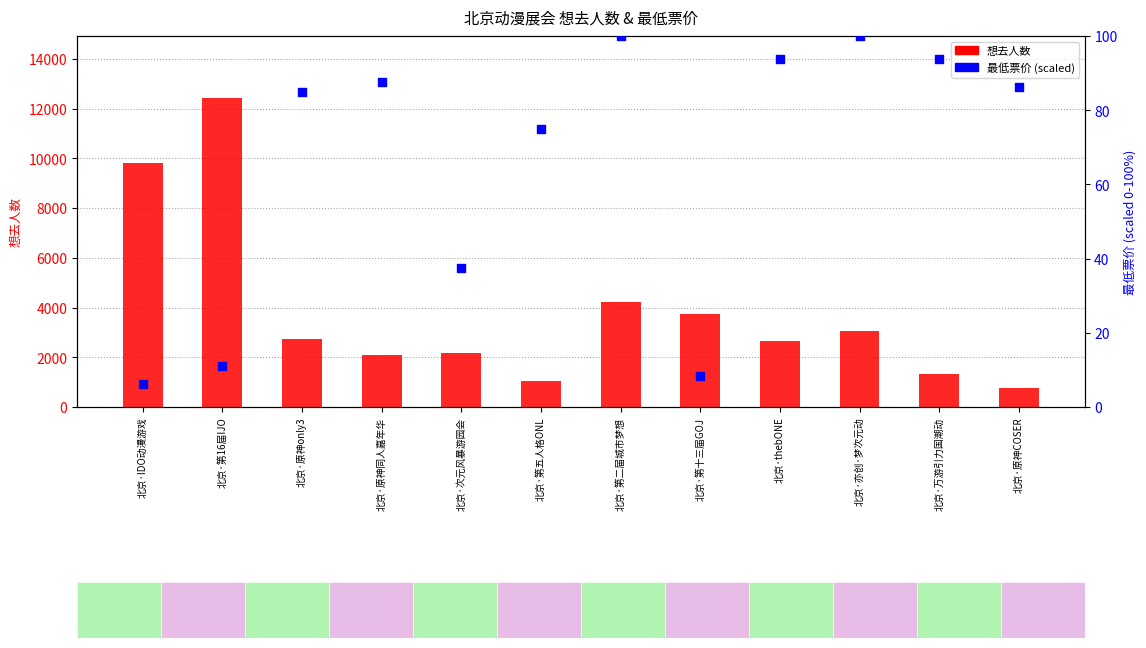

At which category is the sum across all series the highest?

北京·第16届IJO